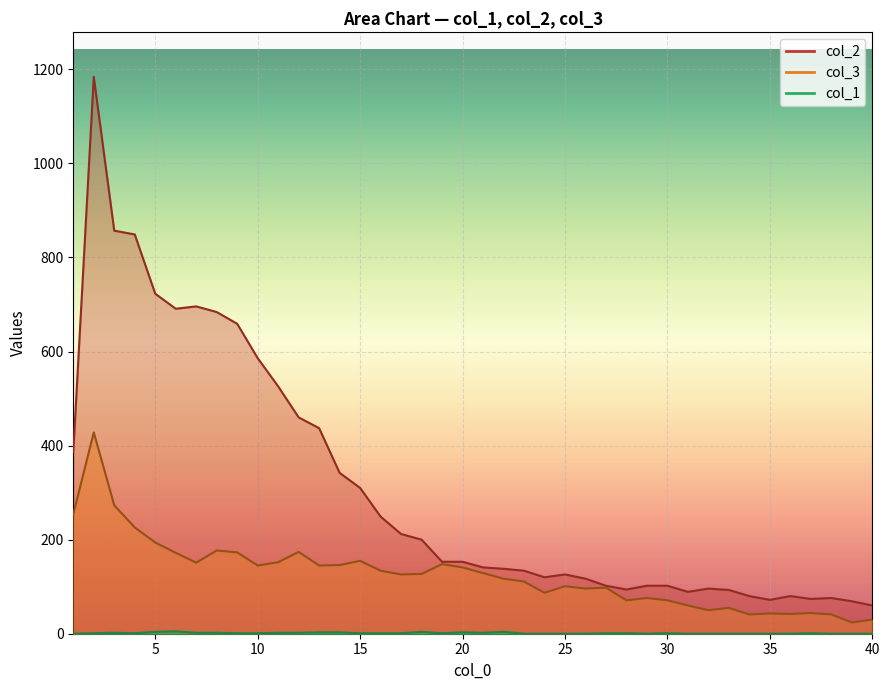

At which label is col_2 closest to 622?

10